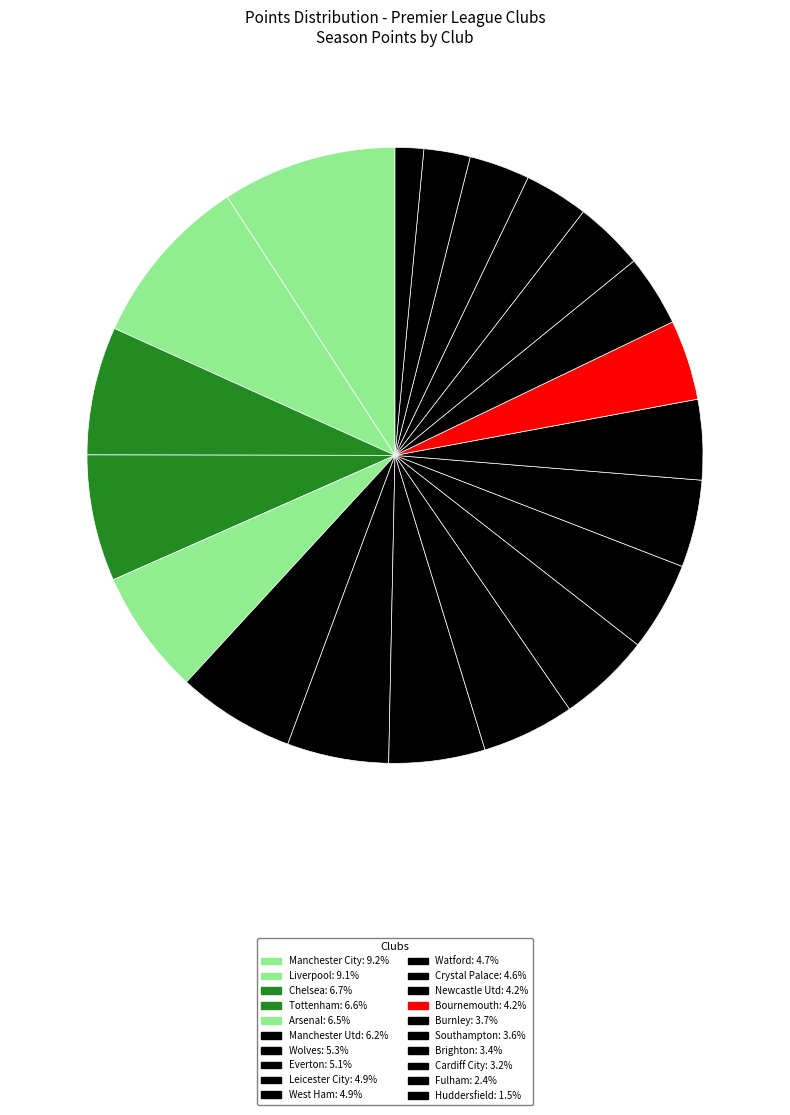

How many segments does this pie chart have?

20